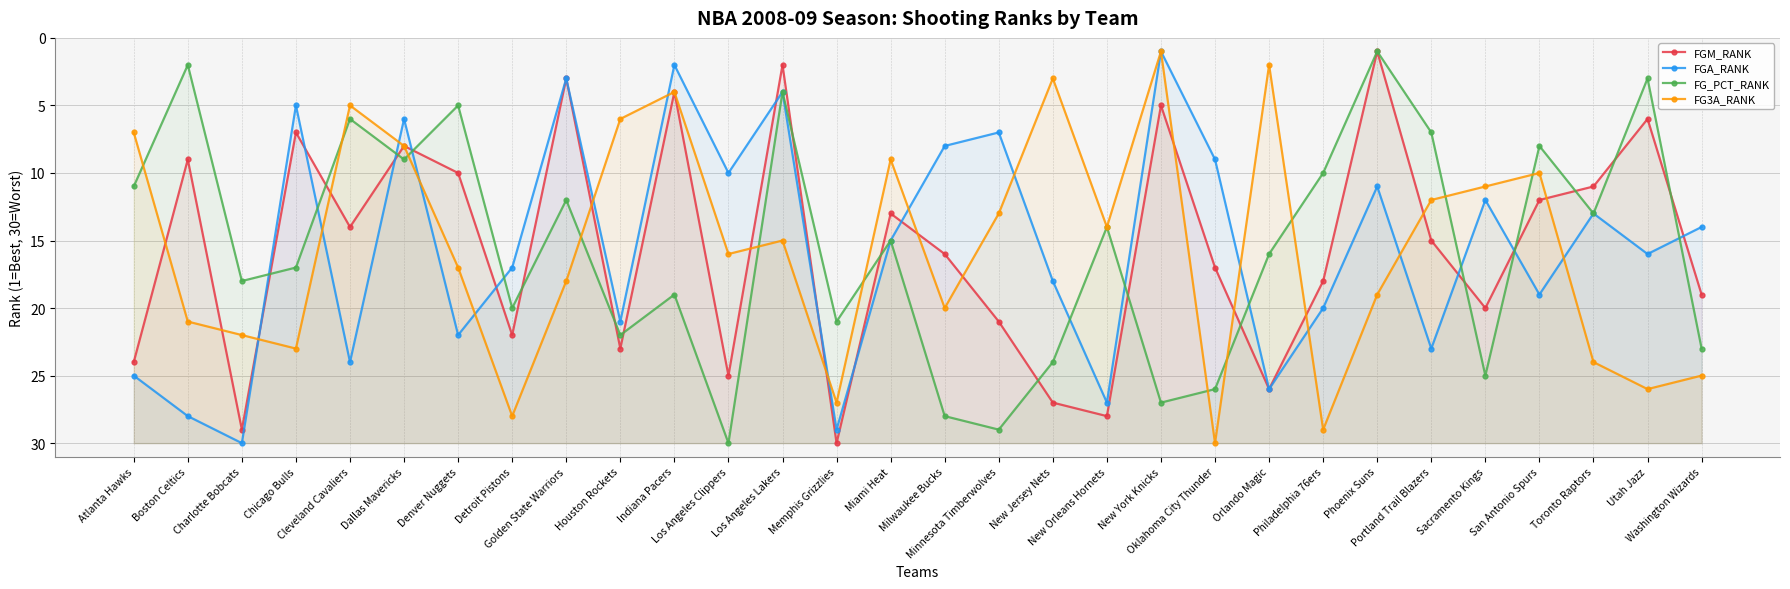

Is the value of FGA_RANK at Washington Wizards greater than the value of FGM_RANK at Chicago Bulls?

Yes